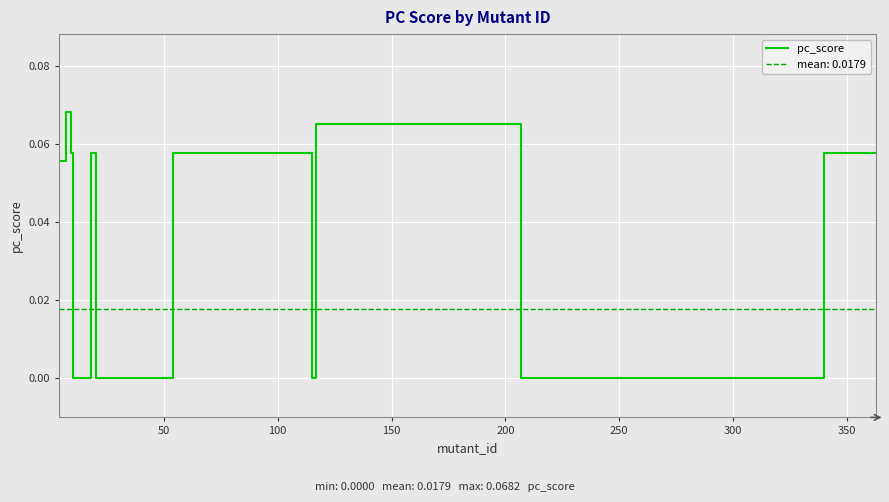

Reading left to right, list all the values displayed in this chart.

0.1	0.1	0.1	0.0	0.0	0.1	0.0	0.0	0.1	0.1	0.0	0.1	0.1	0.0	0.0	0.0	0.0	0.0	0.0	0.0	0.0	0.0	0.0	0.0	0.0	0.0	0.0	0.0	0.0	0.0	0.0	0.0	0.0	0.0	0.0	0.0	0.1	0.1	0.1	0.1